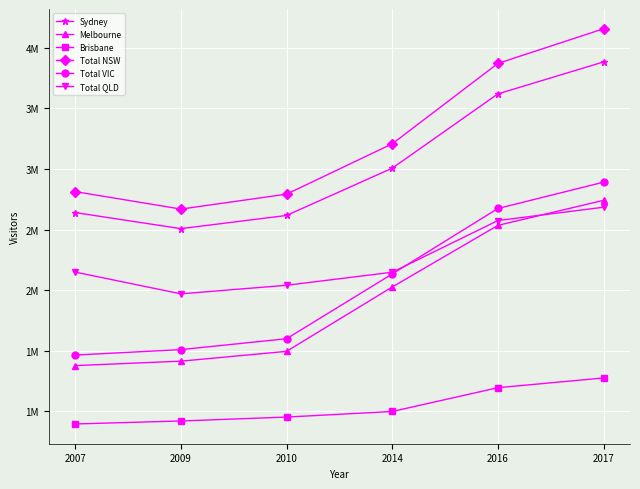

Which category has the lowest value in the Sydney series?

2009